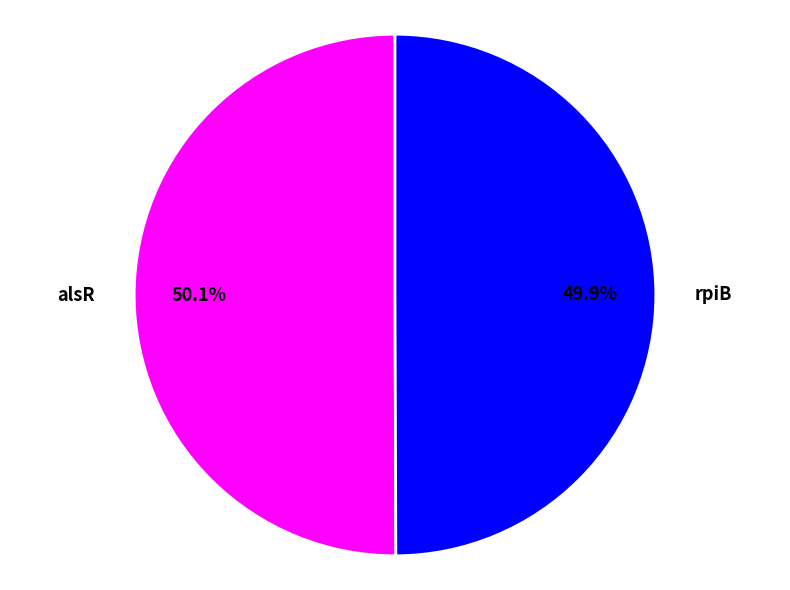

Is there any slice that represents more than half of the pie?

Yes